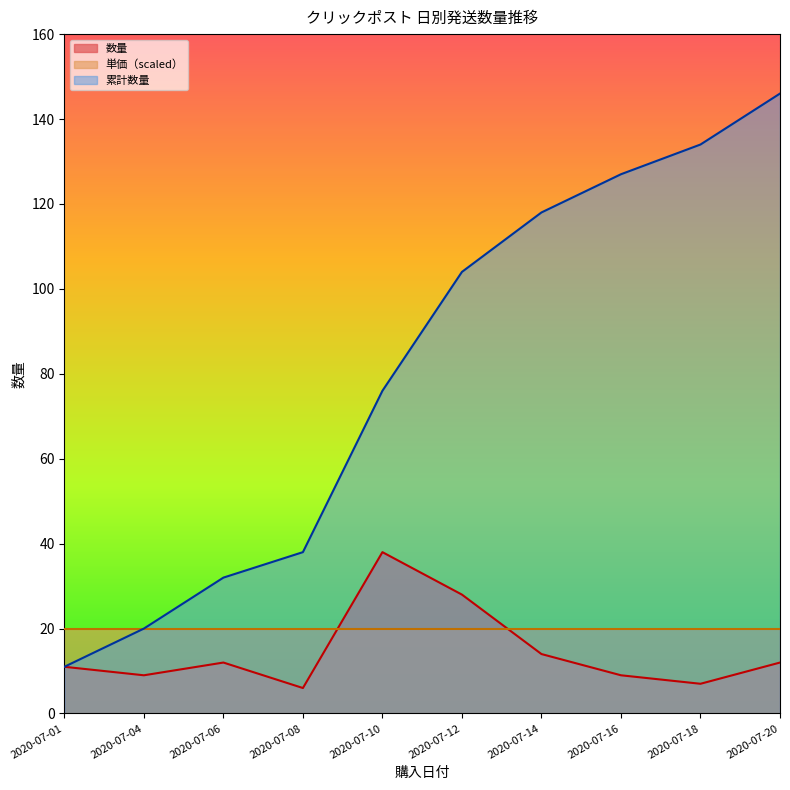

At 2020-07-14, list the series in order from smallest to largest.

数量, 単価（scaled）, 累計数量